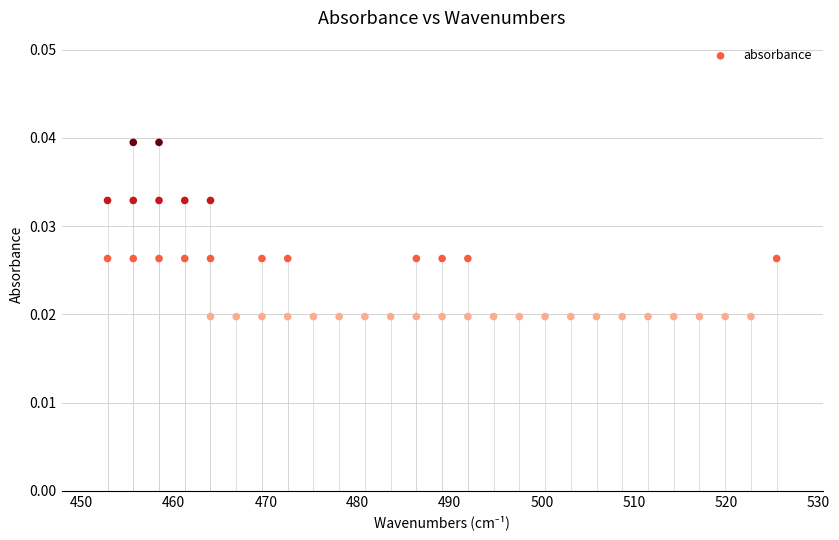

What is the range of X values (max minus min)?

72.7